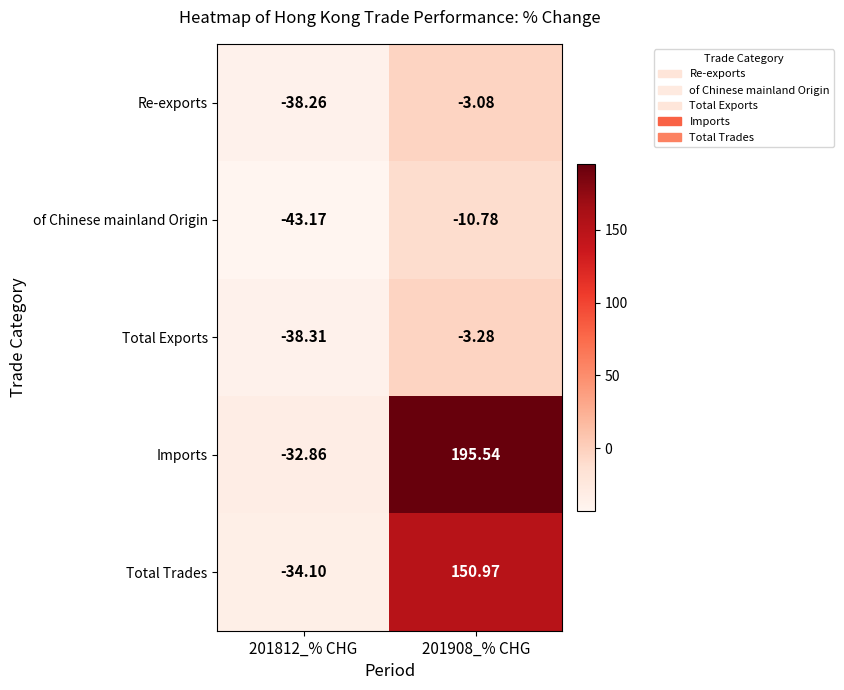

Which series has the widest spread of values?

Imports